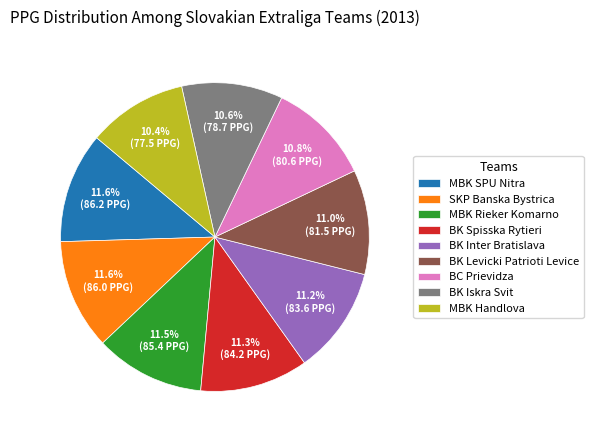

What is the ratio of the value at BC Prievidza to the value at BK Spisska Rytieri?

1.0